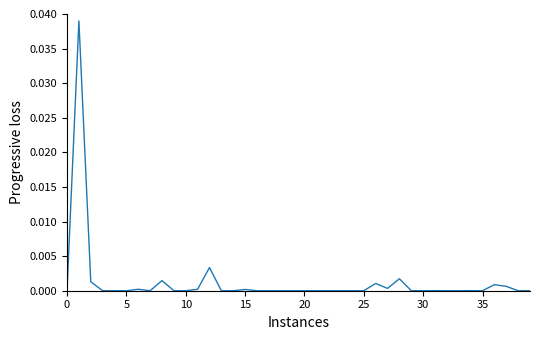

Does the chart have visible grid lines?

No